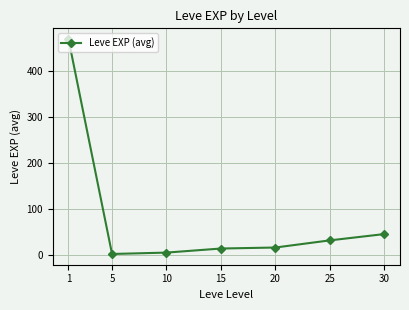

Is it true that the value at 30 is 18.3?

False